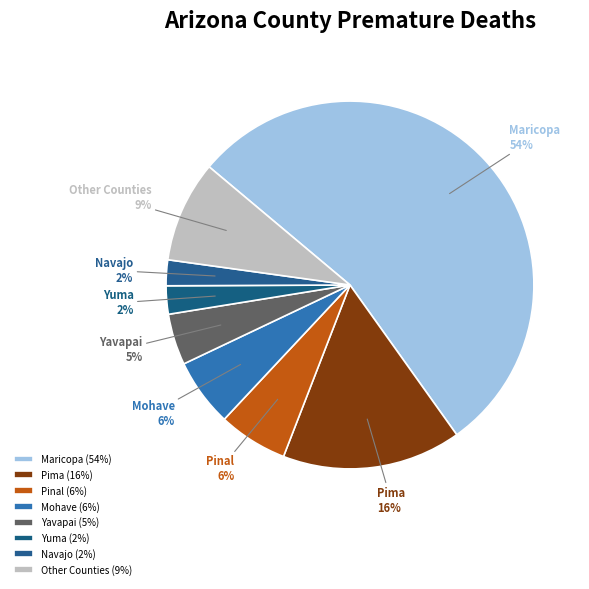

To the nearest percent, what is the combined percentage of Pima and Yuma?

18%